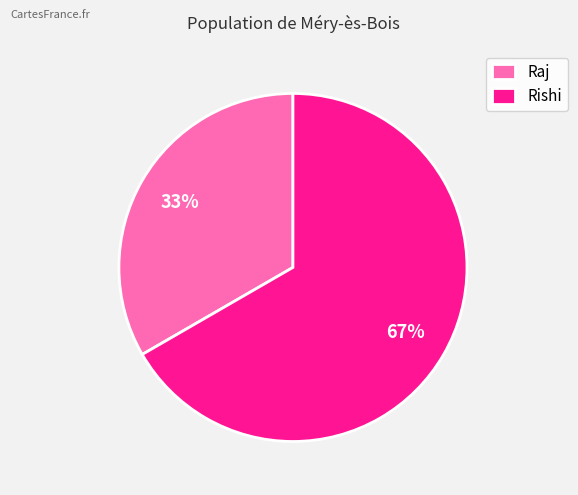

What is the ratio of the value at Raj to the value at Rishi?

0.5